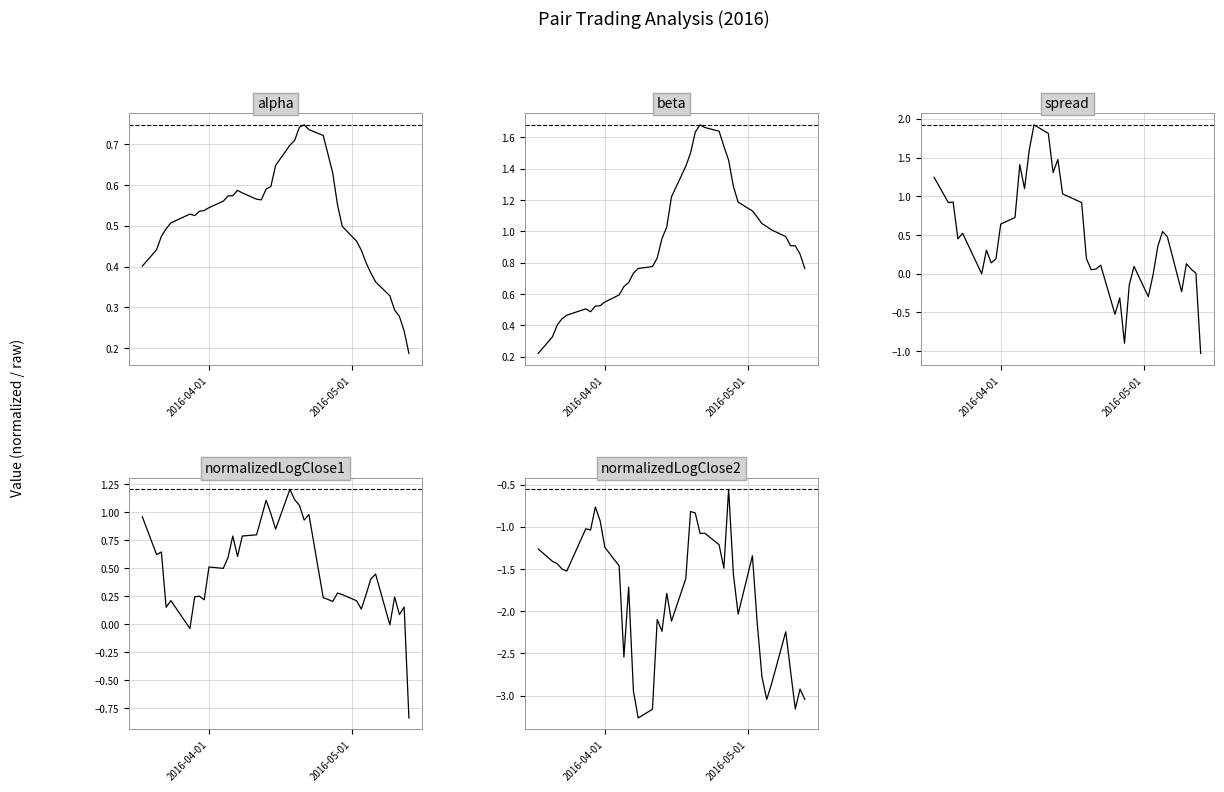

Which series has the widest spread of values?

spread